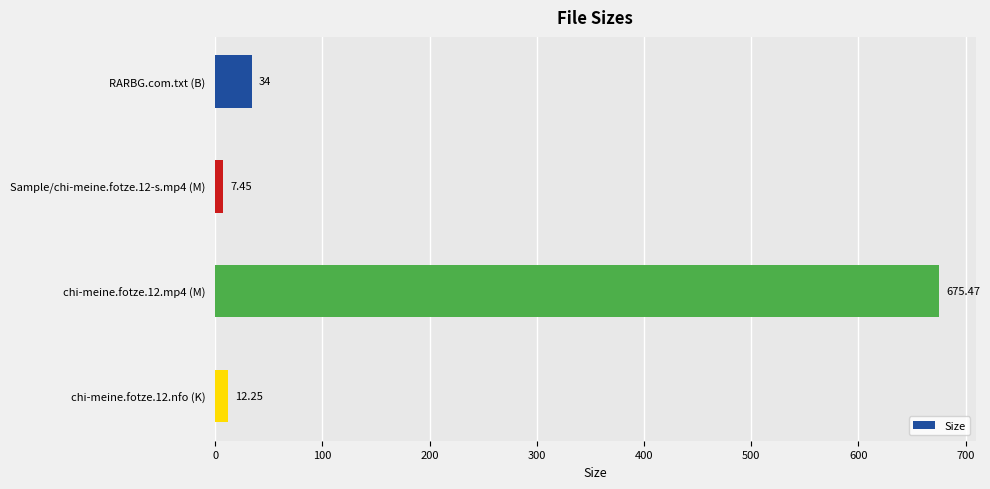

Where is the data nearest to the value 341?

RARBG.com.txt (B)